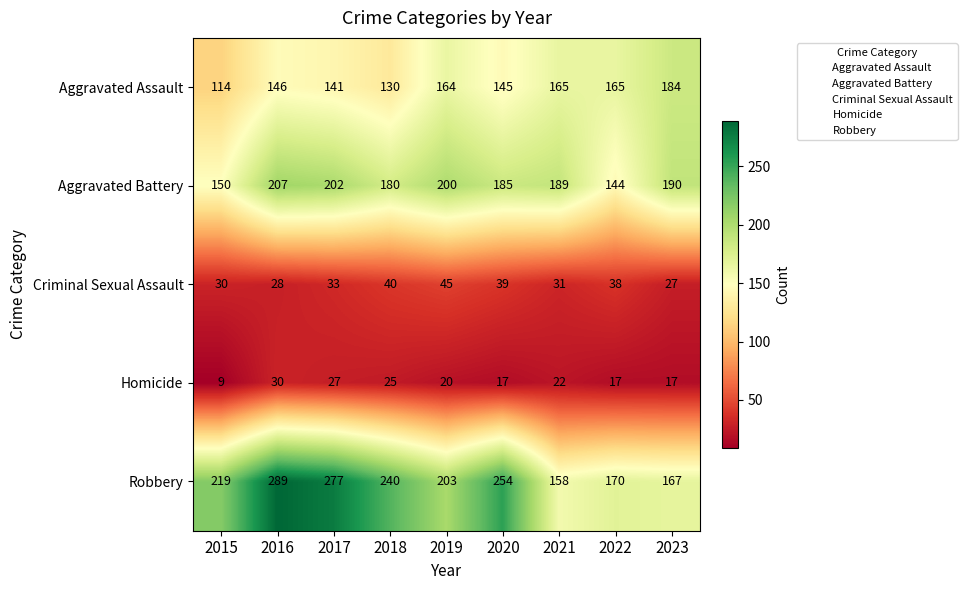

At which category is the sum across all series the highest?

2016